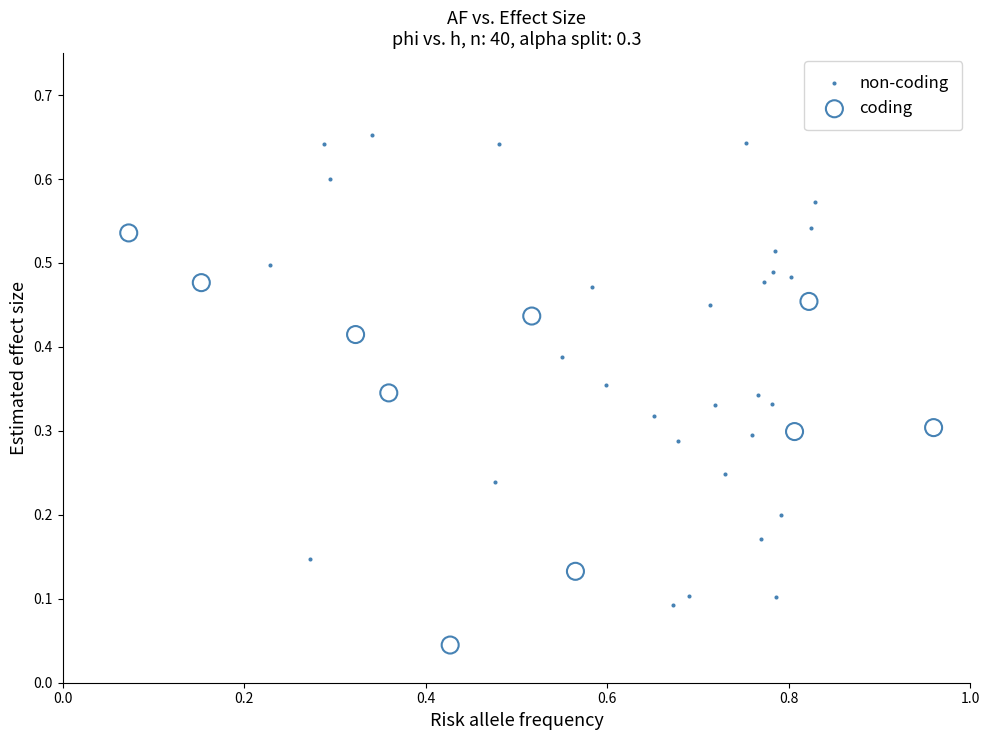

What are all the series names shown in the legend?

non-coding, coding